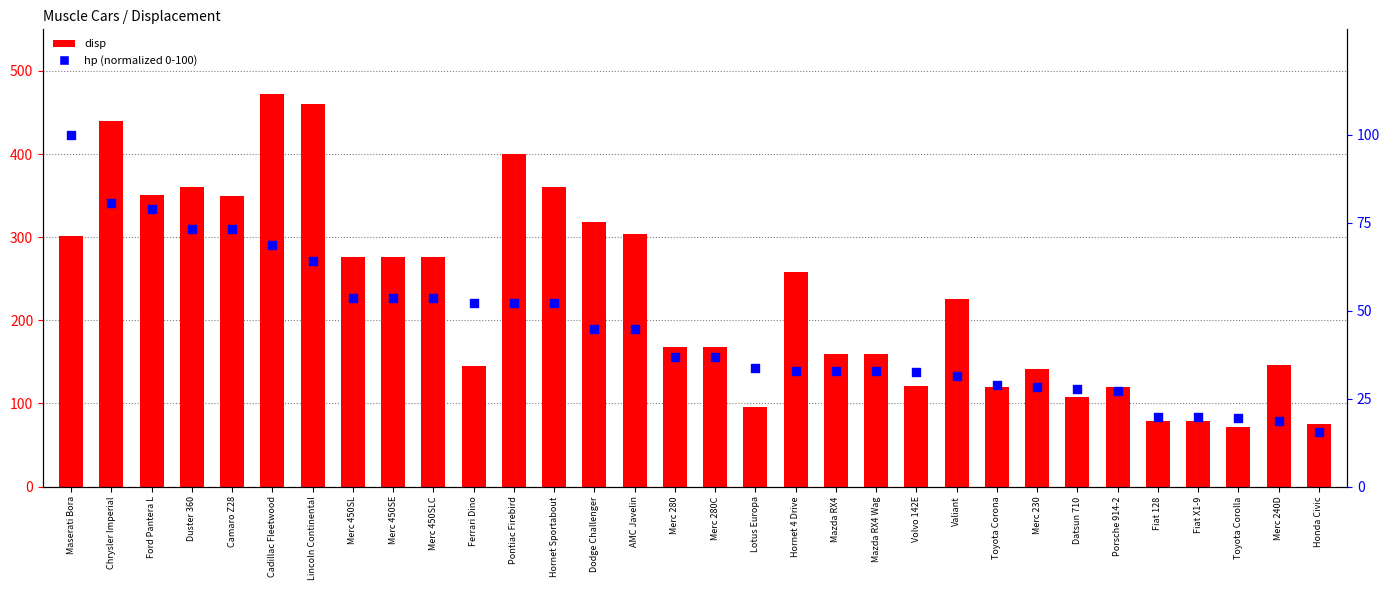

Which series contains the highest Y value?

disp